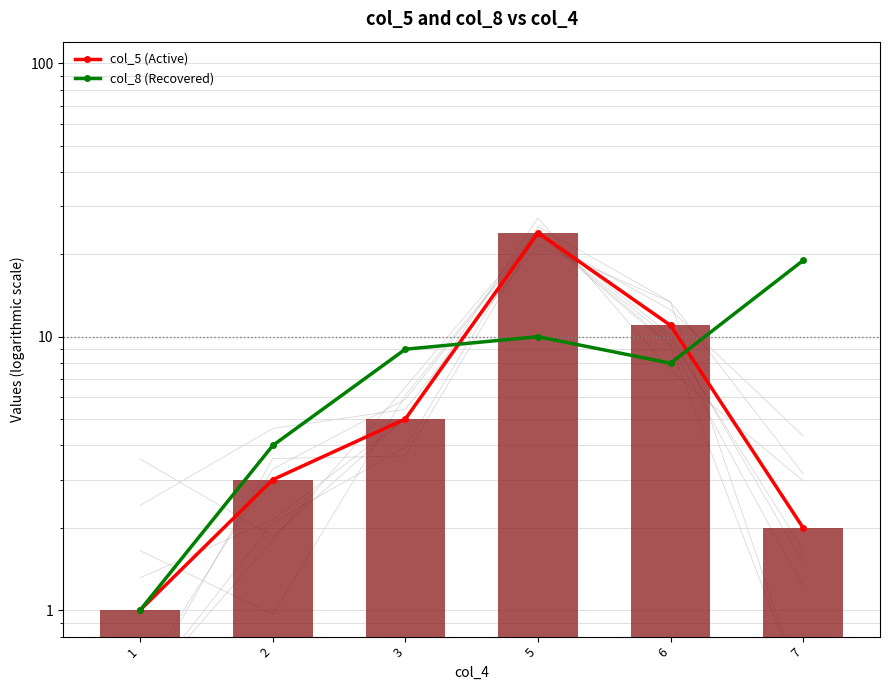

The value of col_8 (Recovered) at 6 is 8. True or false?

True